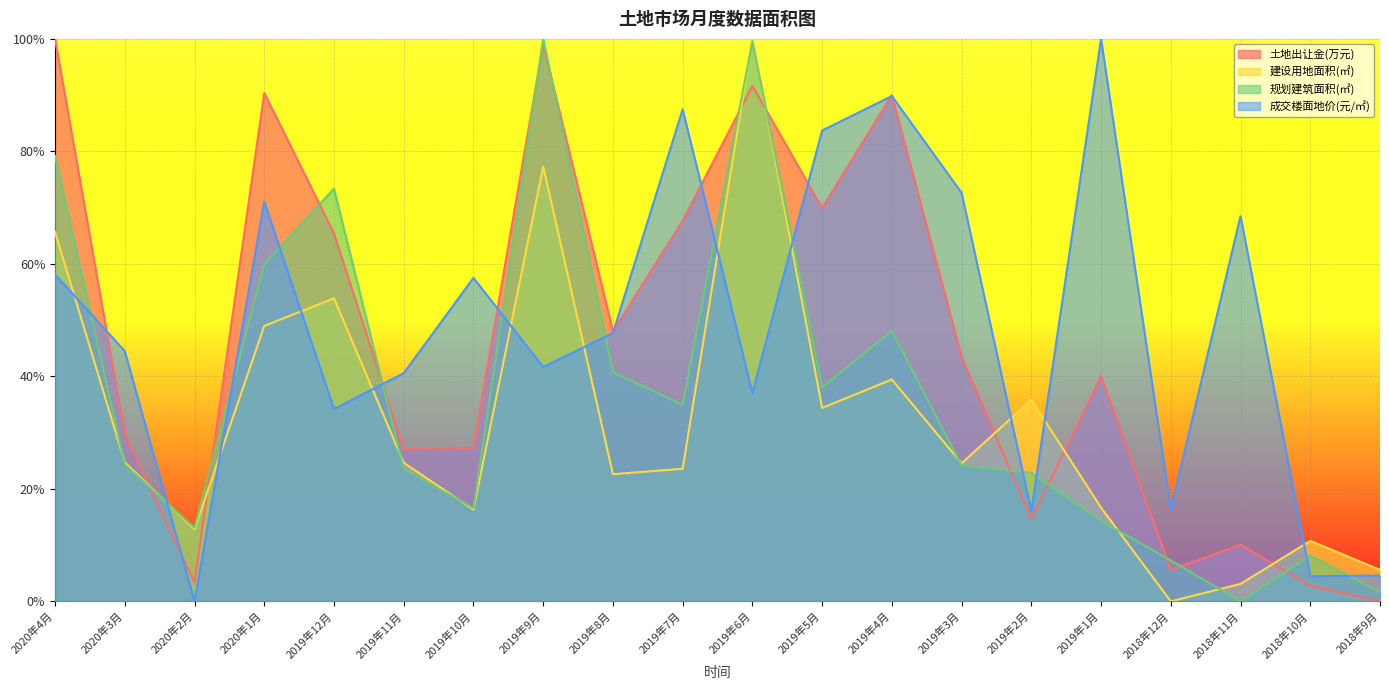

What is the sum of the 土地出让金(万元) values at 2019年9月 and 2020年2月?

1.0